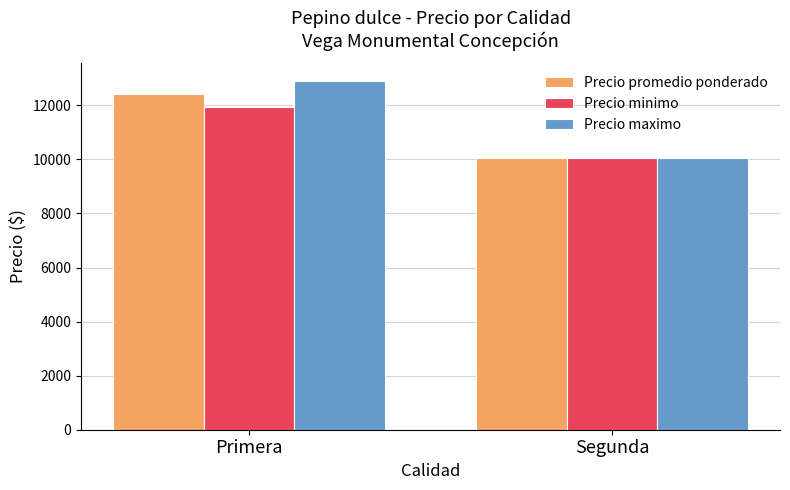

What value does the Precio maximo series have at Segunda?

10050